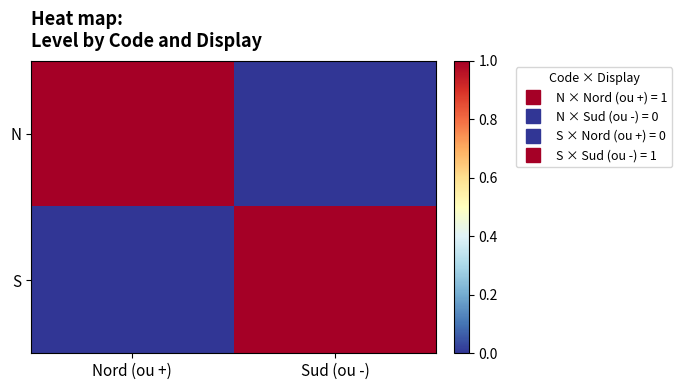

Between Nord (ou +) and Sud (ou -), which series saw the biggest shift?

N